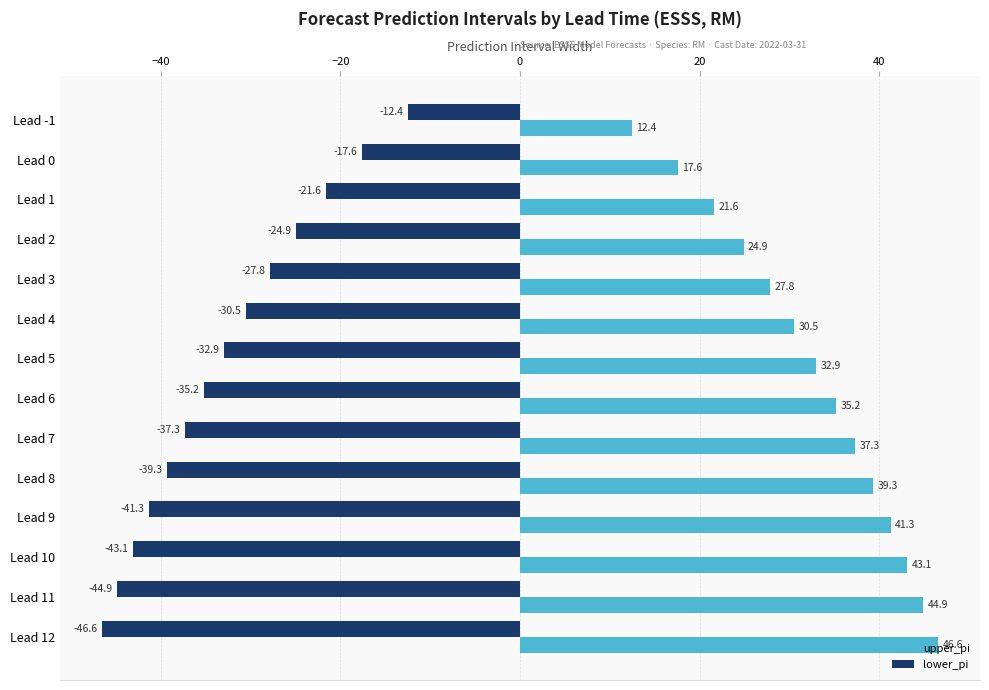

At which label does upper_pi reach its peak?

Lead 12